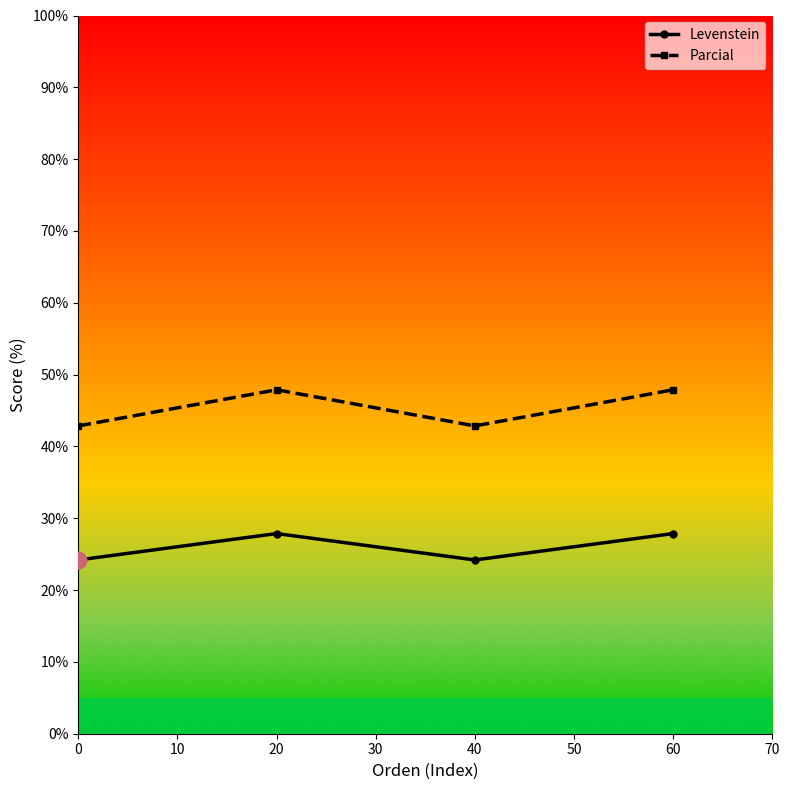

True or false: Levenstein and Parcial cross at least once.

False